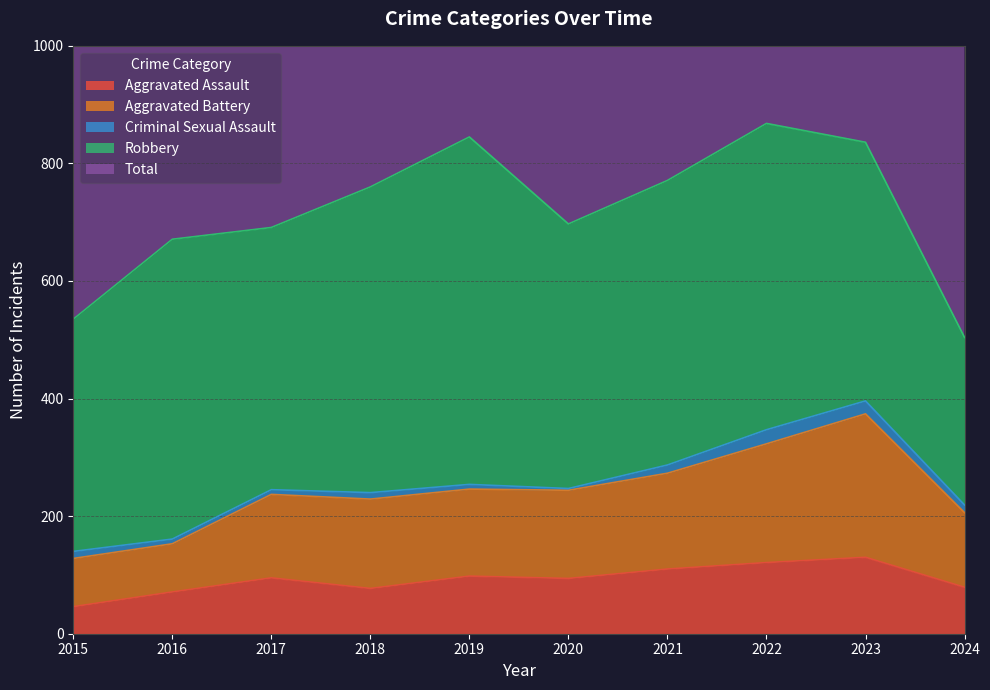

Where is the first local maximum for Aggravated Battery?

2017